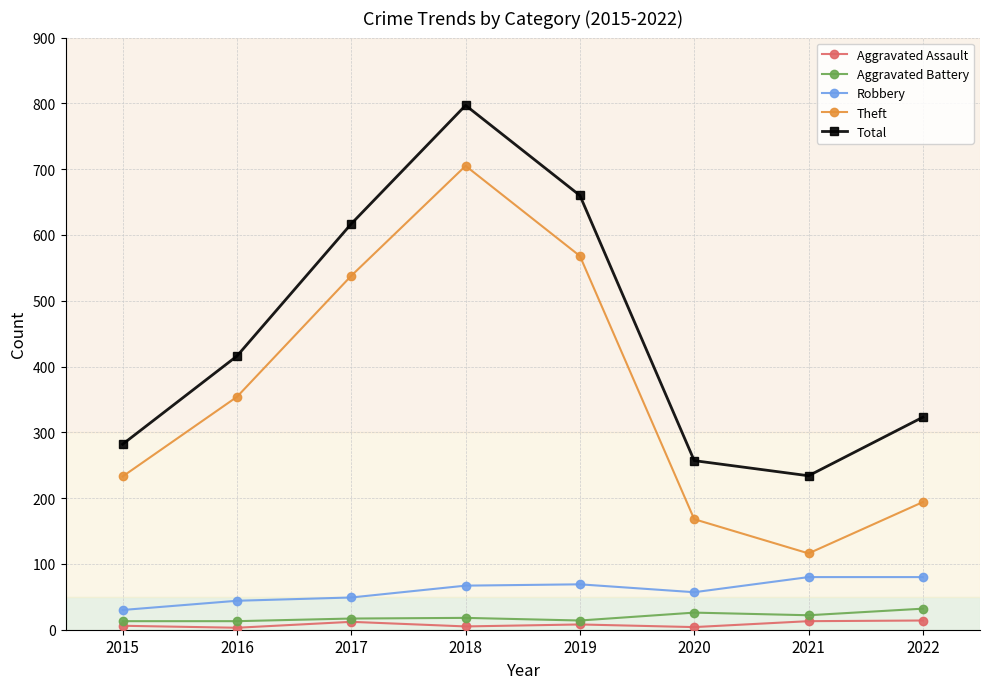

Is it true that Total equals 1239 at 2018?

False